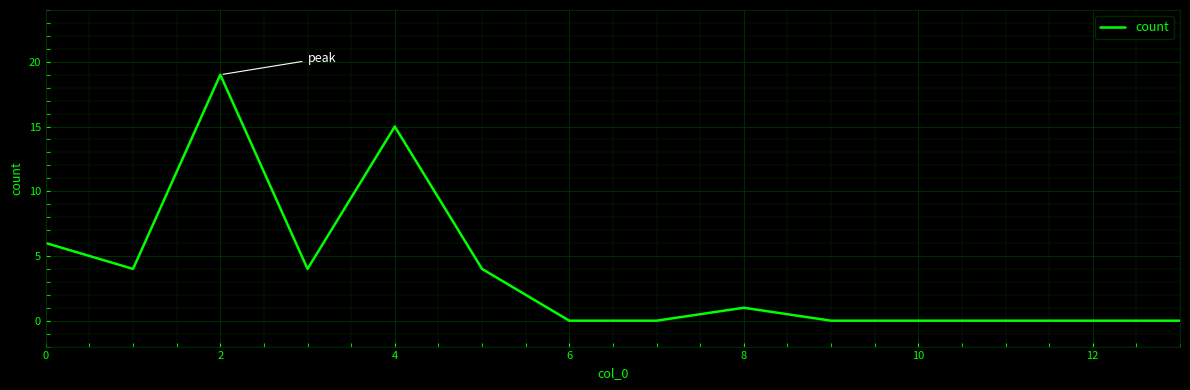

What is the difference between the maximum and minimum values?

19